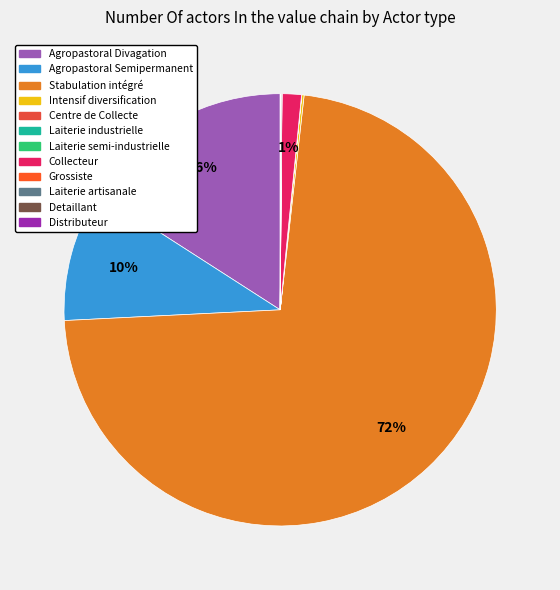

The Agropastoral Divagation slice represents 25% of the pie. True or false?

False